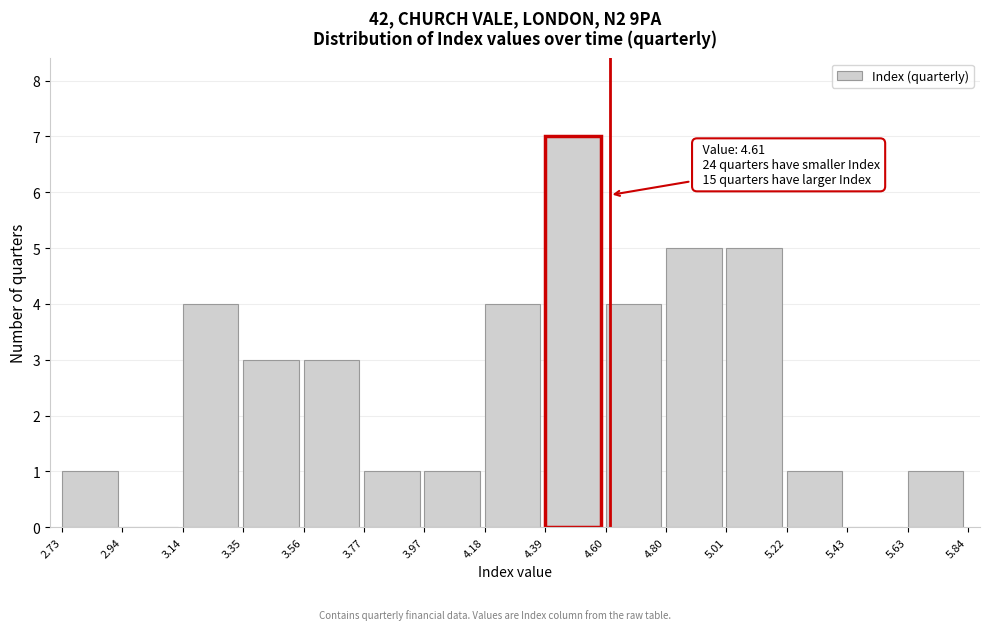

Over which range of the x-axis is the bar tallest?

4.39 to 4.60